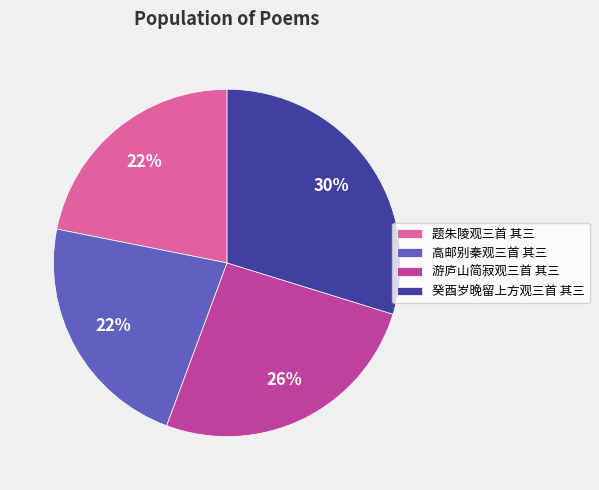

Is it true that 游庐山简寂观三首 其三 is 26% of the pie?

True